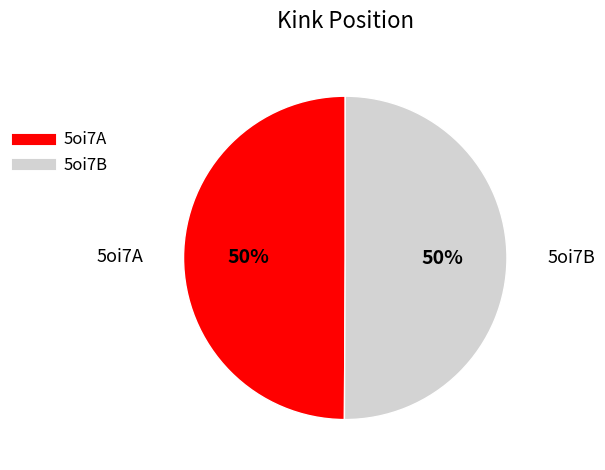

Approximately how many times larger is the value at 5oi7B compared to 5oi7A?

1.0